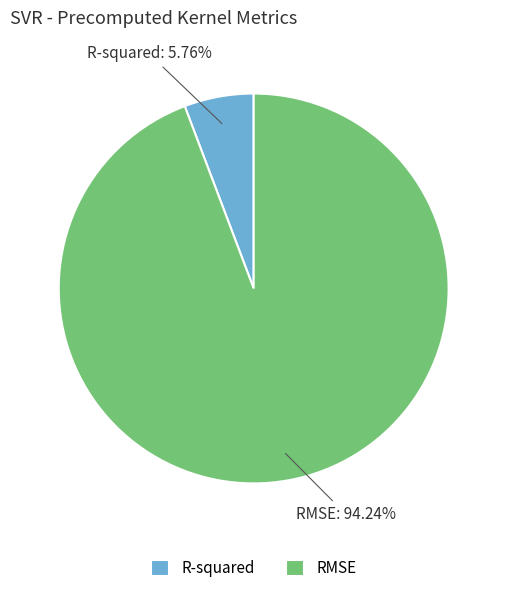

To the nearest percent, what is the difference between the RMSE and R-squared slice percentages?

88%